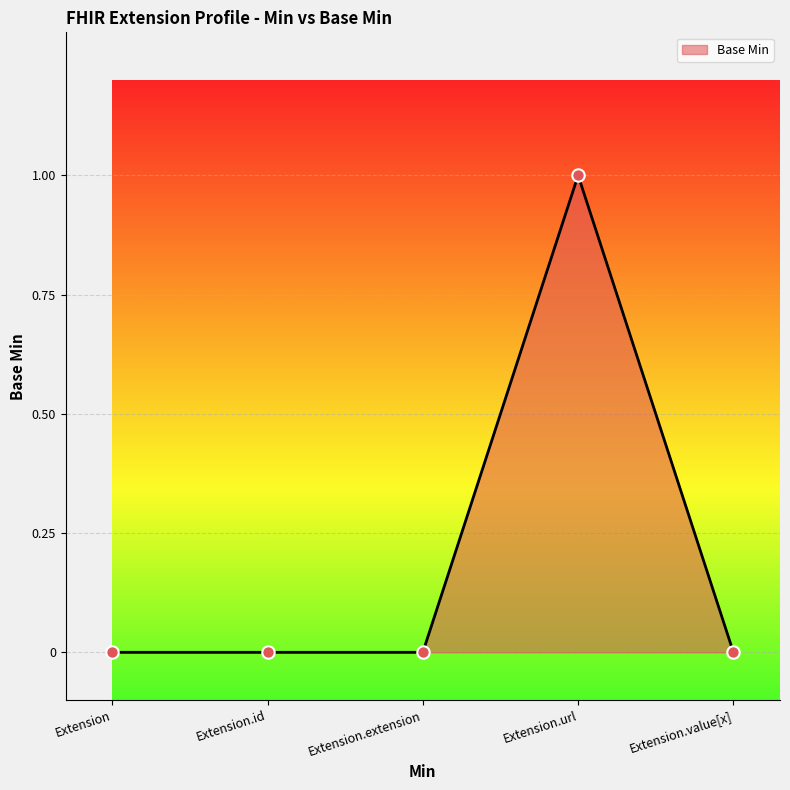

What is the change in value from Extension to Extension.url?

+1